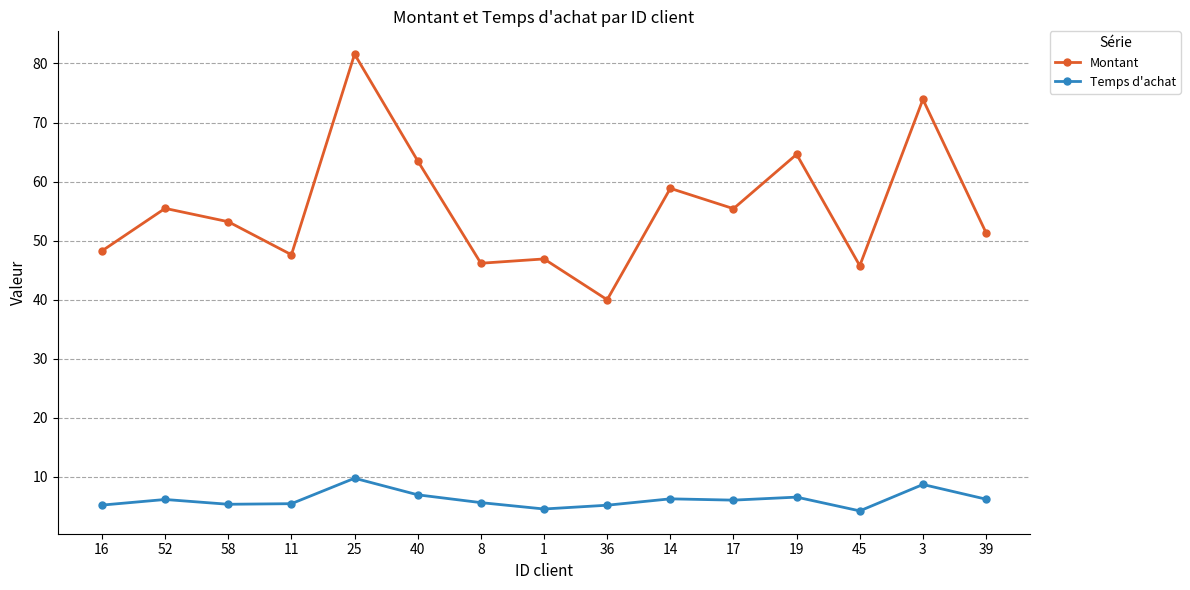

What is the sum of all Montant values?

832.5